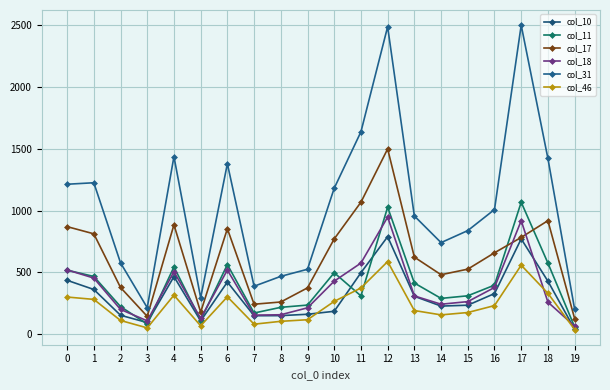

What is the total value across all series at 16?

3007